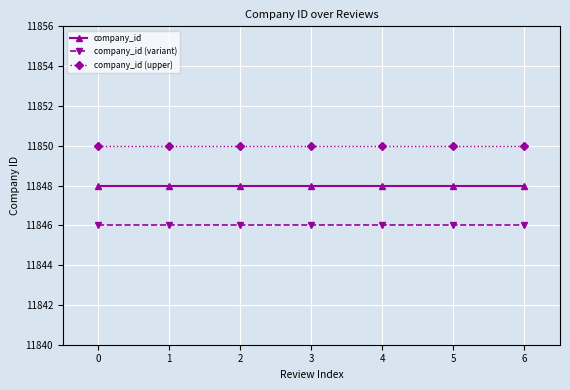

Is this an area chart (filled region under the line)?

No